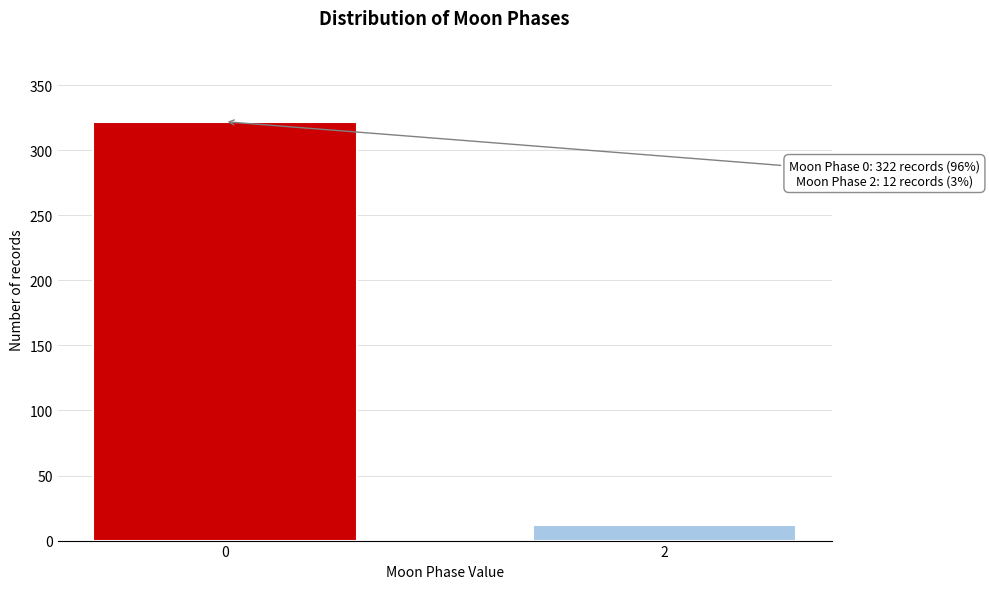

Reading left to right, extract all data points from this chart.

322	12